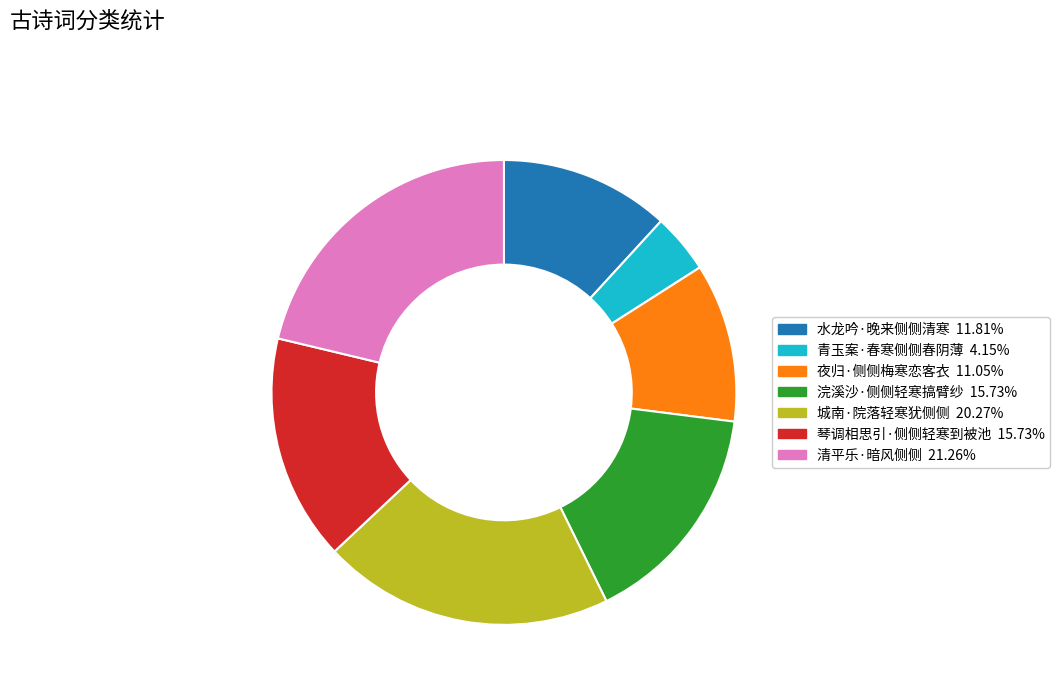

Approximately how many times larger is the value at 城南·院落轻寒犹侧侧 compared to 夜归·侧侧梅寒恋客衣?

1.8